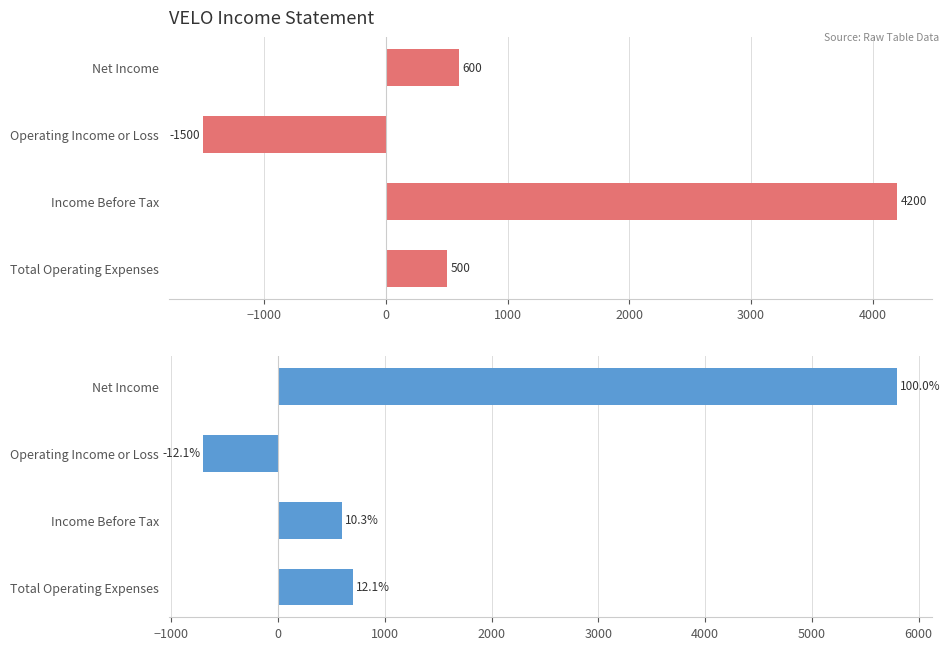

At which label is 2021-09-30 closest to 2550?

Total Operating Expenses